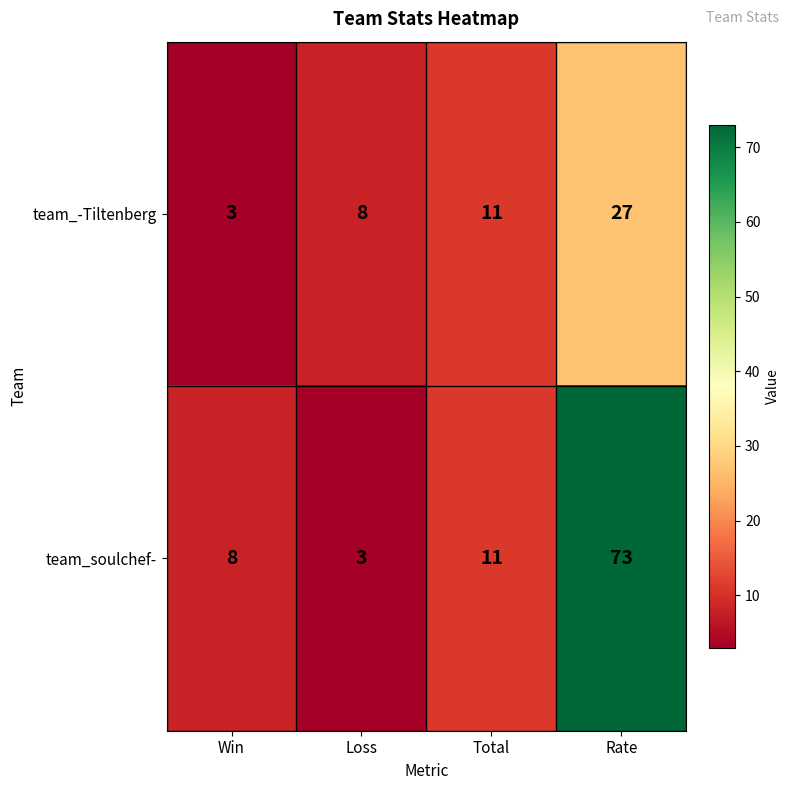

True or false: team_soulchef- has a value of 27 at Rate.

False